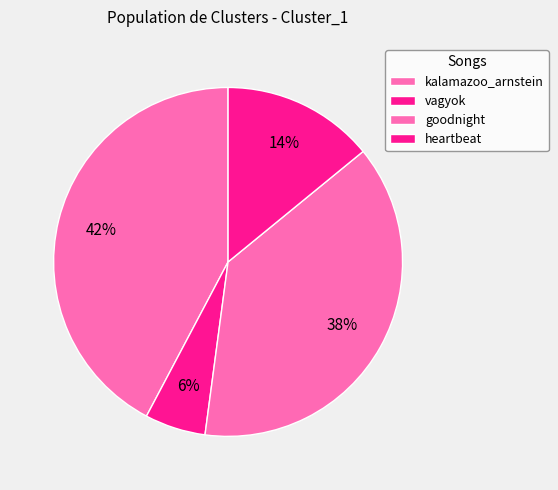

How many segments does this pie chart have?

4